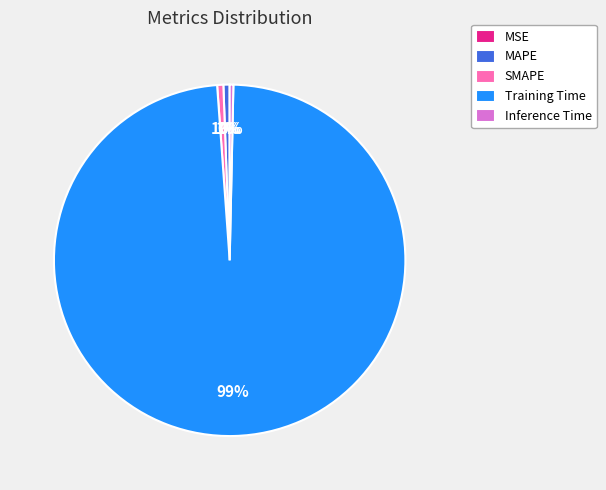

To the nearest percent, what portion does SMAPE represent?

1%